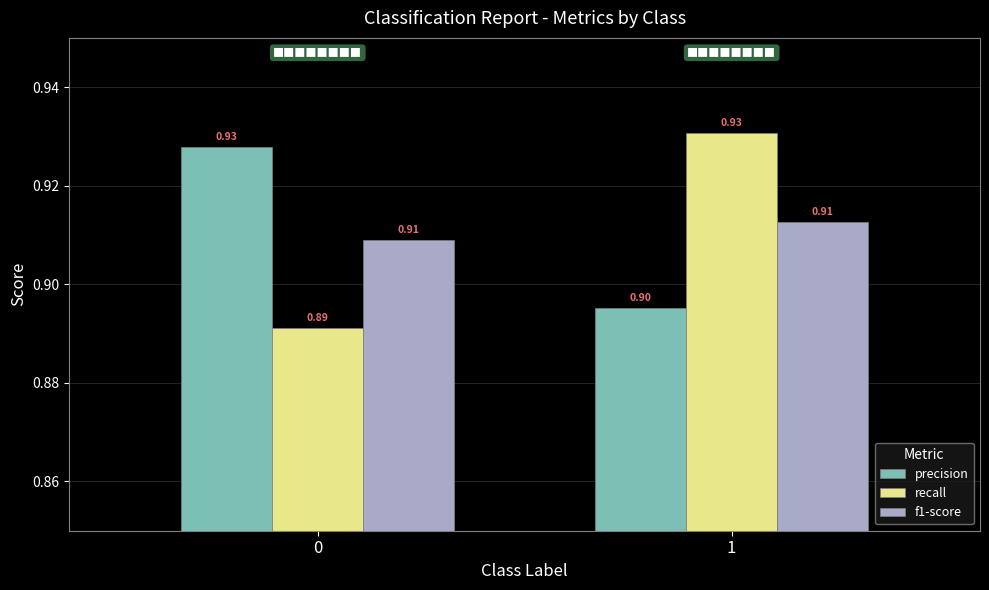

What is the sum of the f1-score values at 1 and 0?

1.8